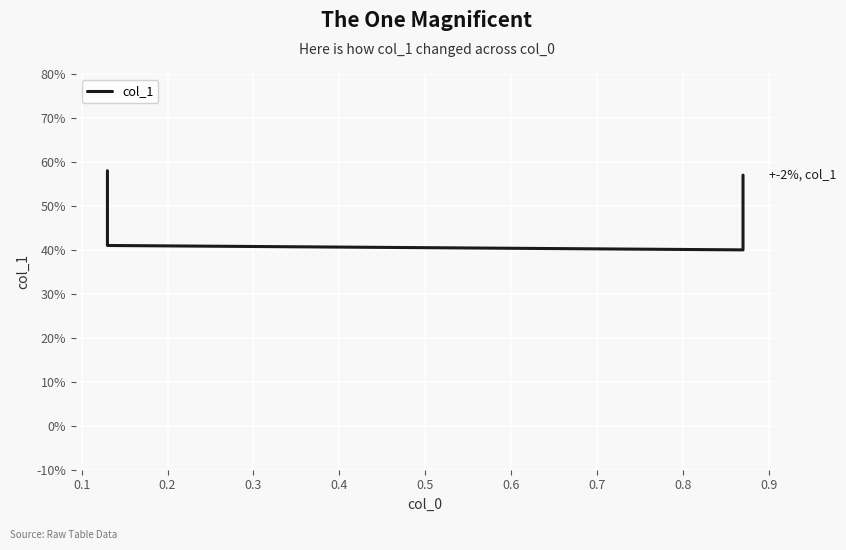

Is this an area chart (filled region under the line)?

No